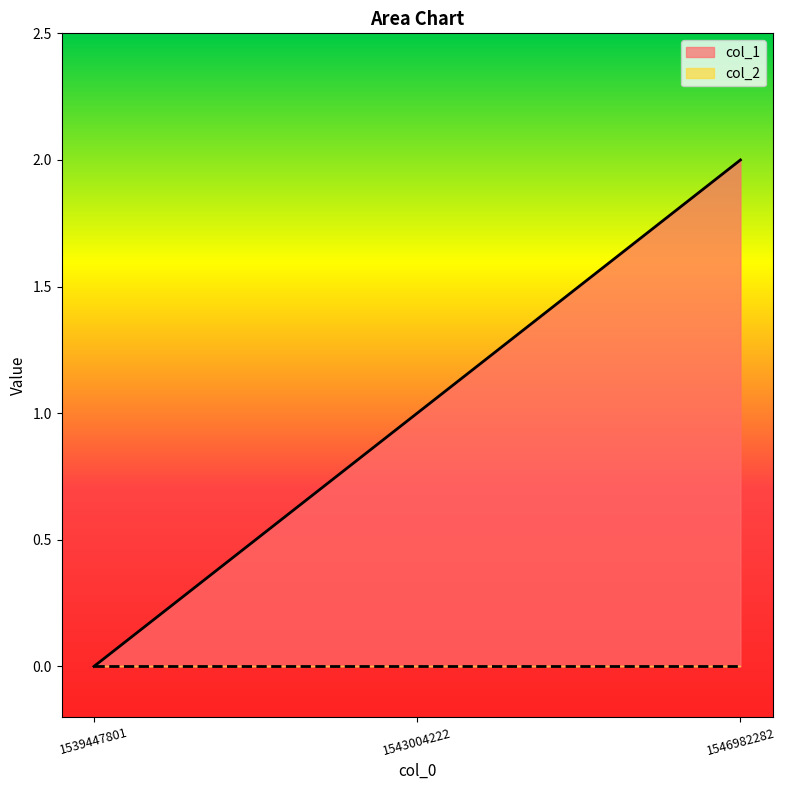

Read the value at 1543004222.

1